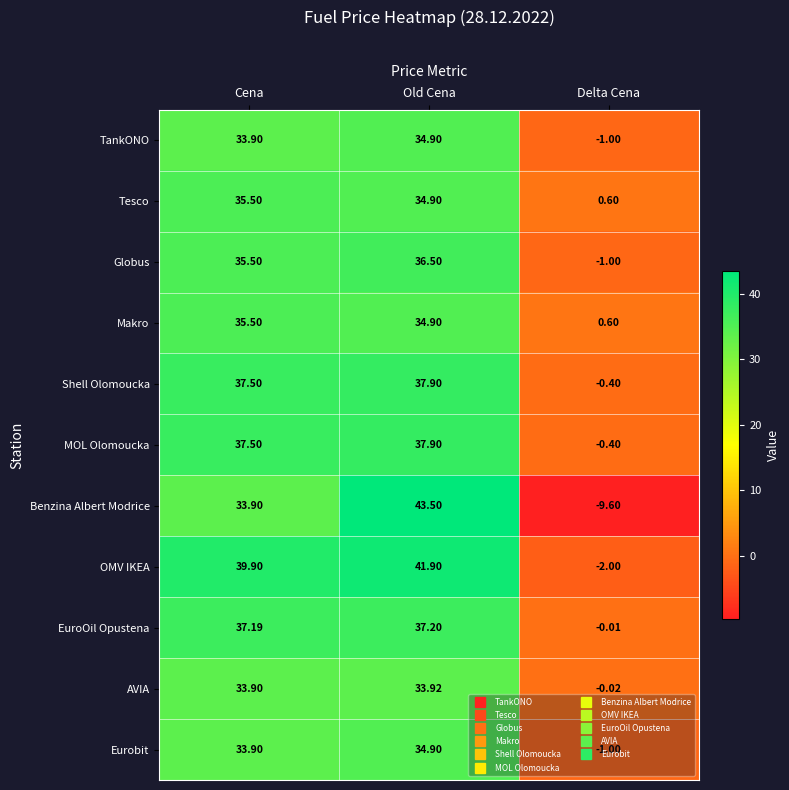

What is the total value across all series at Old Cena?

408.4